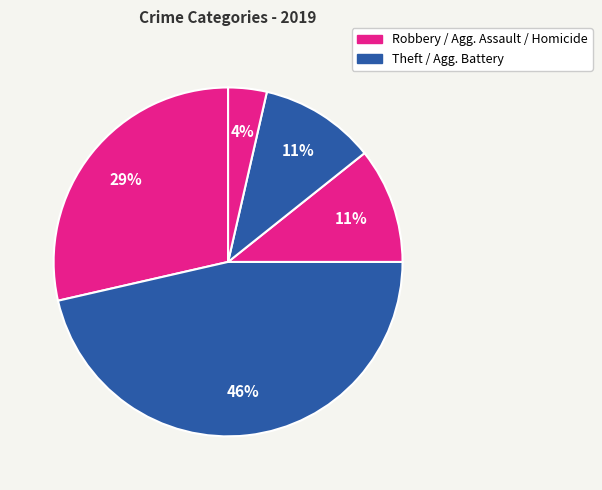

How many slices are in this pie chart?

5